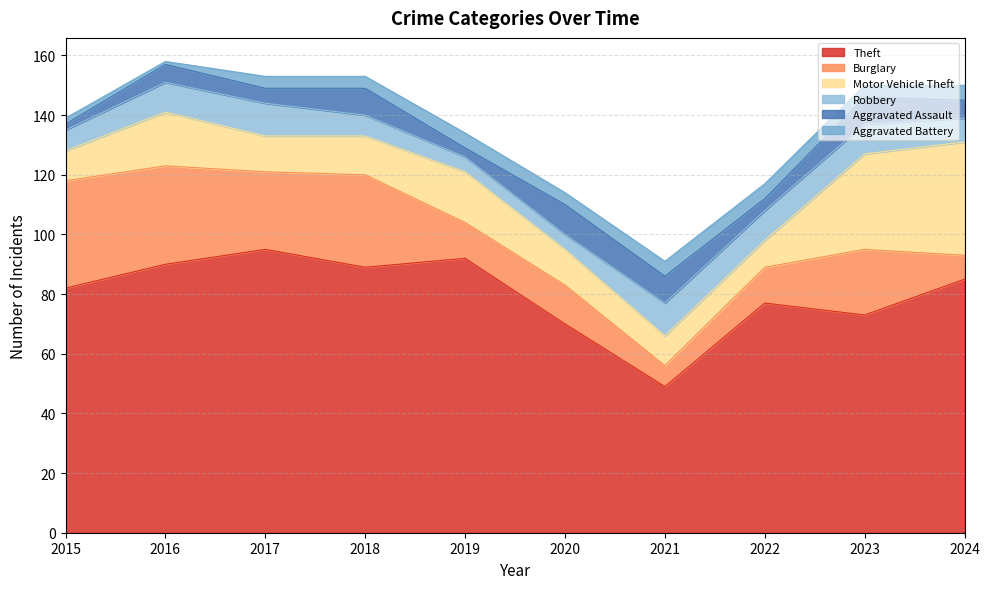

What is the difference between the maximum and minimum values in the Aggravated Battery series?

4